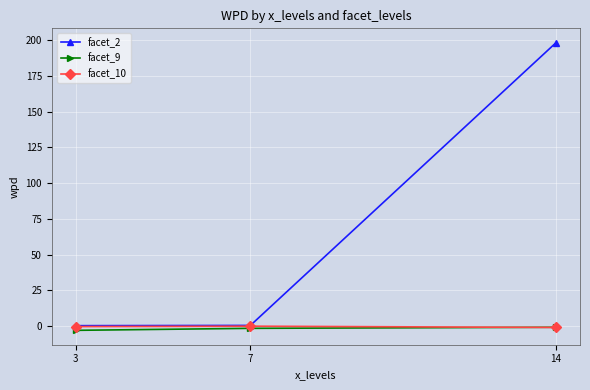

Is it true that facet_9 equals -0.8 at 14?

True